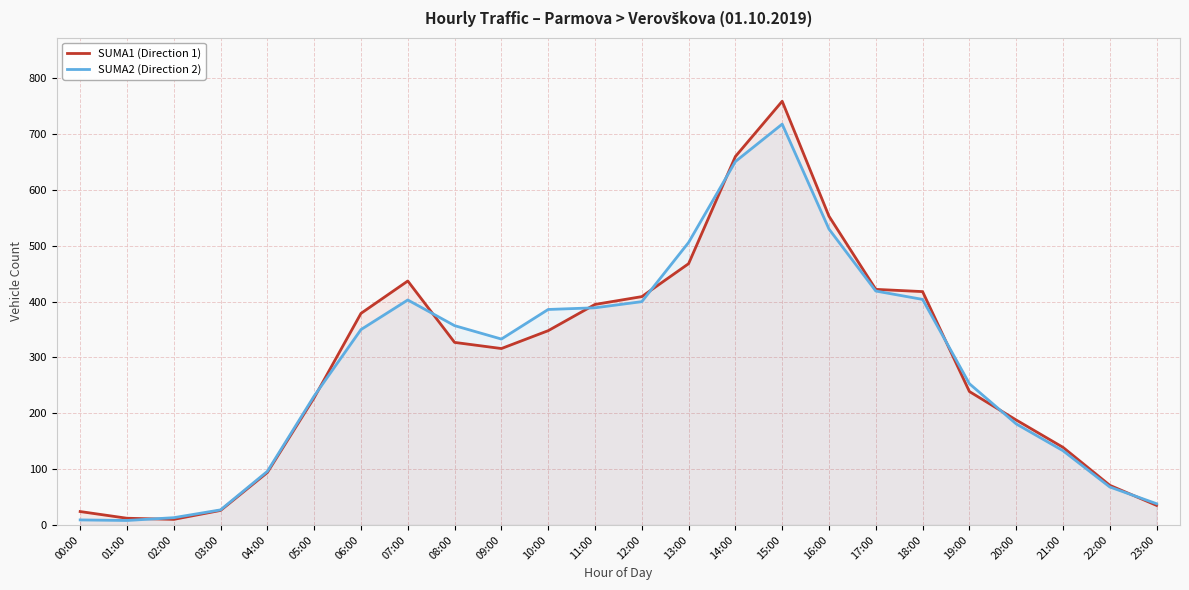

At which category does SUMA1 (Direction 1) reach its first local peak?

07:00